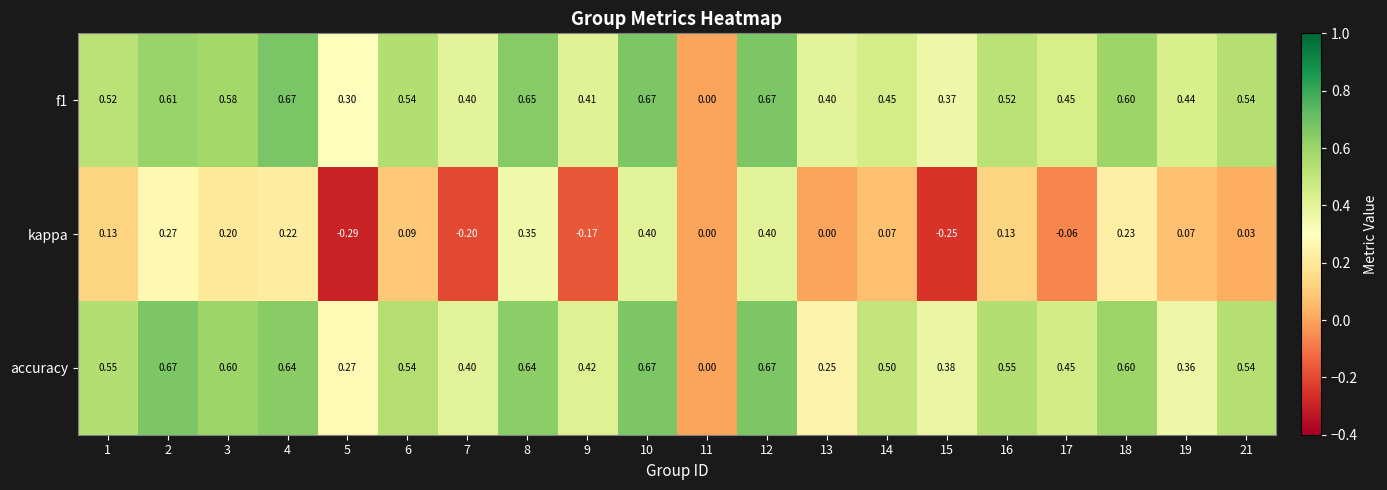

Which series has the widest spread of values?

kappa